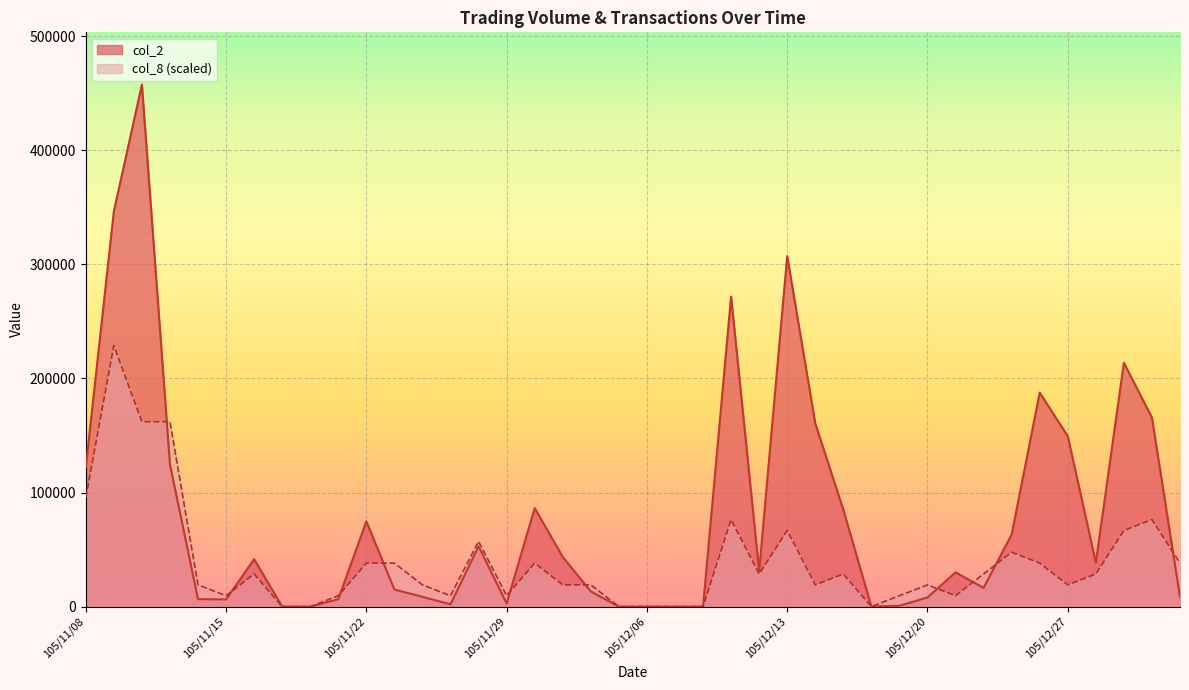

Which series ends up on top after the final intersection of col_8 and col_2?

col_8